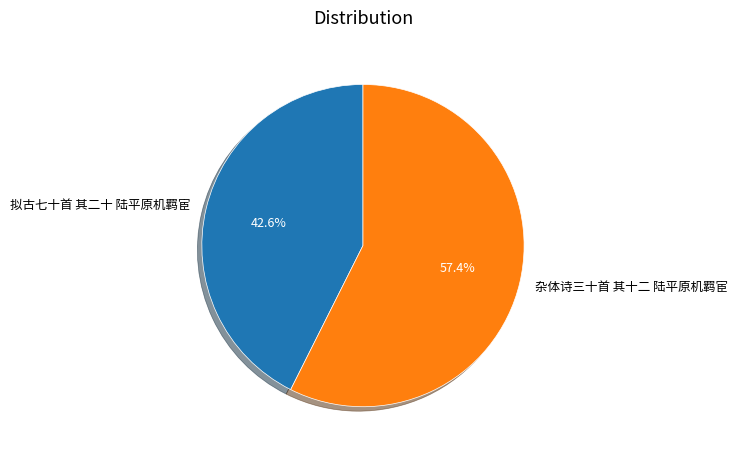

Rank the categories by value from highest to lowest.

杂体诗三十首 其十二 陆平原机羁宦, 拟古七十首 其二十 陆平原机羁宦